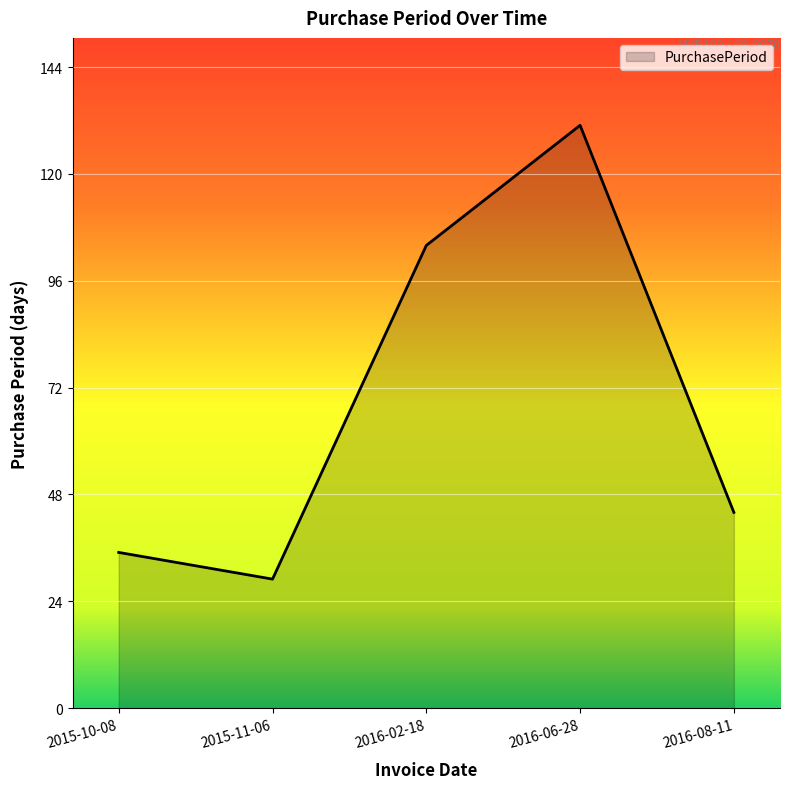

How many distinct data groups are displayed?

1